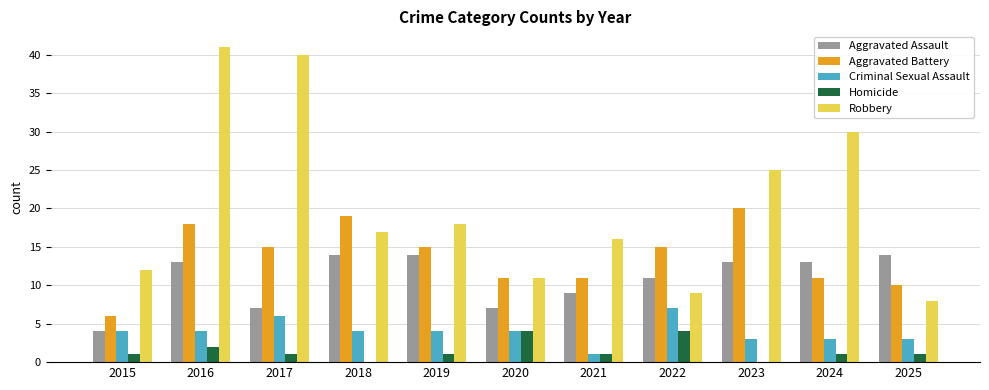

Reading right to left, list all the values displayed in this chart.

Aggravated Assault: 2025=14	2024=13	2023=13	2022=11	2021=9	2020=7	2019=14	2018=14	2017=7	2016=13	2015=4
Aggravated Battery: 2025=10	2024=11	2023=20	2022=15	2021=11	2020=11	2019=15	2018=19	2017=15	2016=18	2015=6
Criminal Sexual Assault: 2025=3	2024=3	2023=3	2022=7	2021=1	2020=4	2019=4	2018=4	2017=6	2016=4	2015=4
Homicide: 2025=1	2024=1	2023=0	2022=4	2021=1	2020=4	2019=1	2018=0	2017=1	2016=2	2015=1
Robbery: 2025=8	2024=30	2023=25	2022=9	2021=16	2020=11	2019=18	2018=17	2017=40	2016=41	2015=12